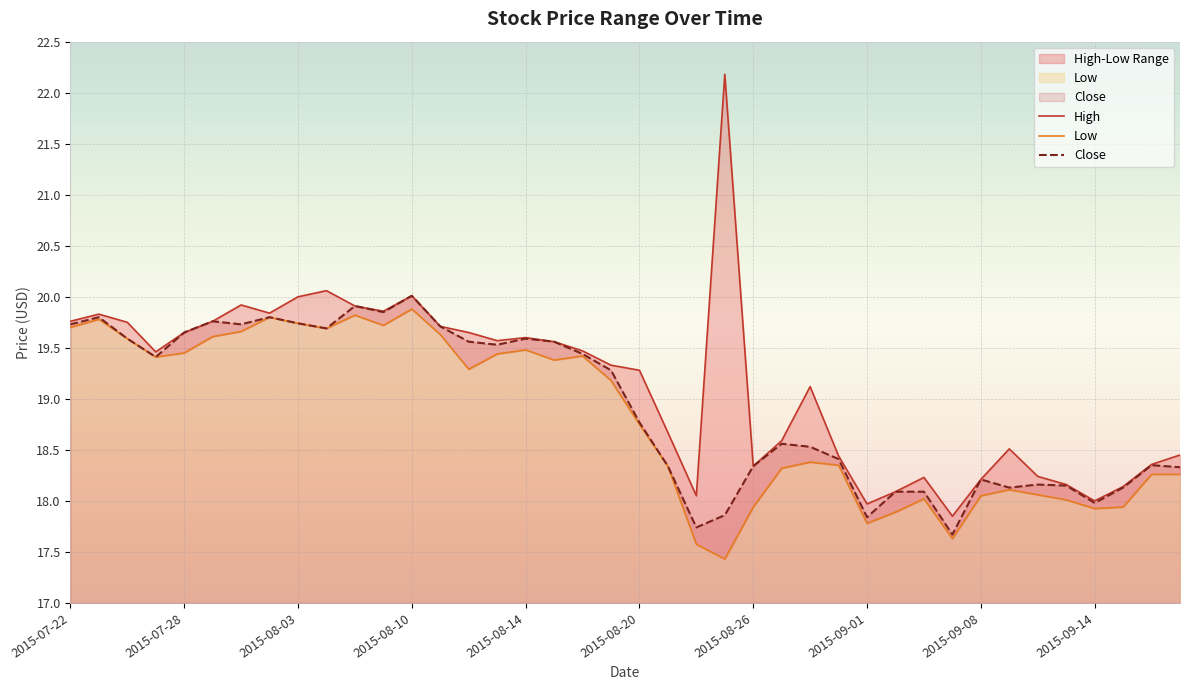

True or false: High and Close intersect in this chart.

False